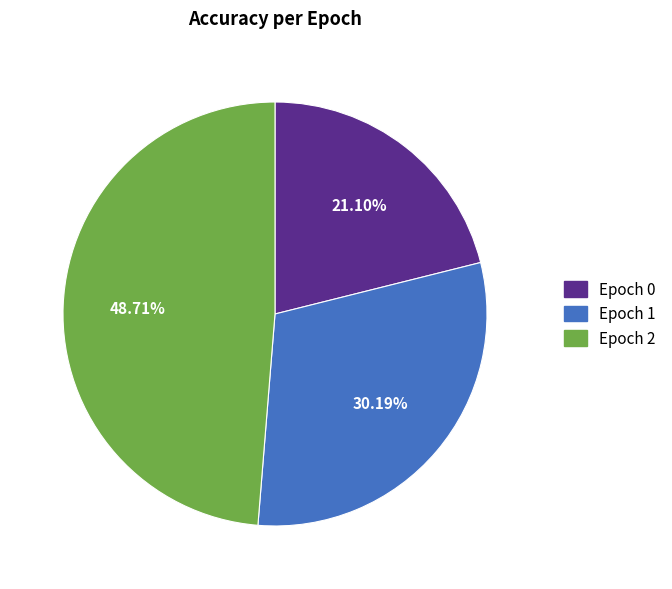

Between Epoch 0 and Epoch 1, which is larger?

Epoch 1